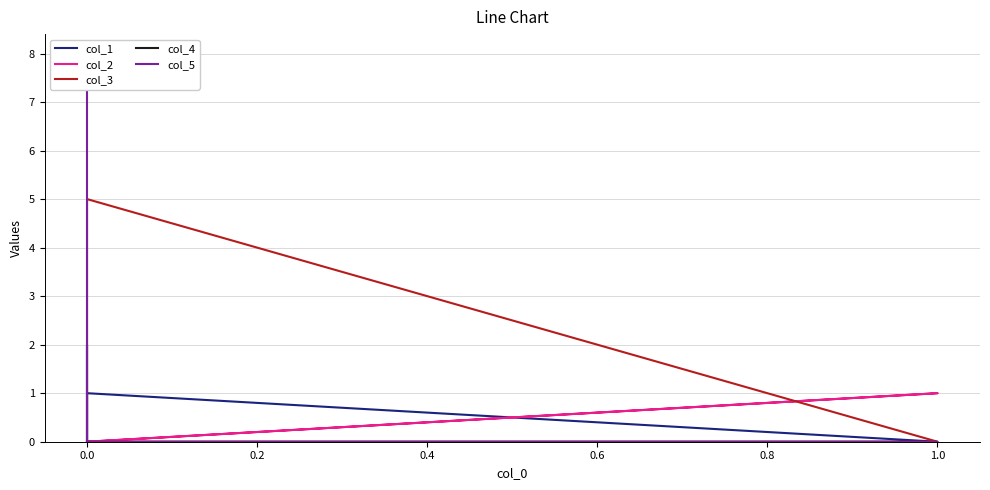

Count the col_2 values in the range 0 to 1.

6